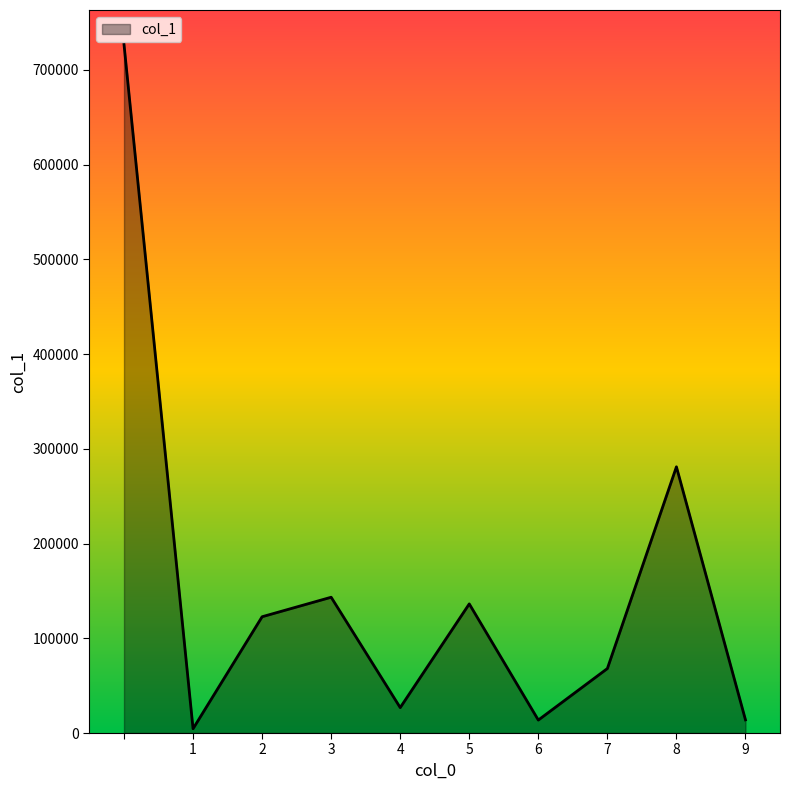

Which category has the lowest value across all series?

1